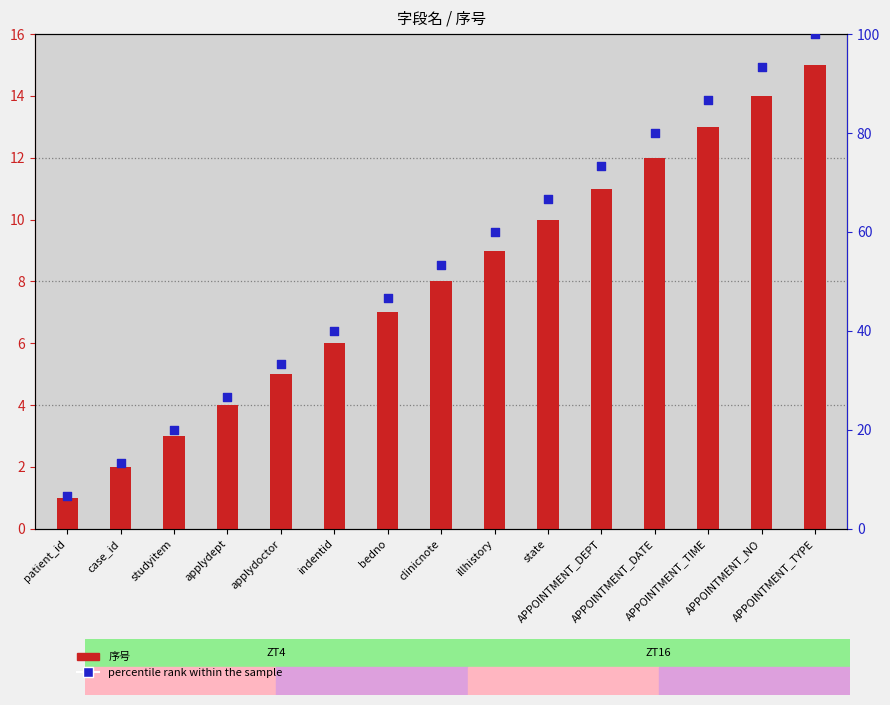

At how many categories does at least one series exceed 11?

14